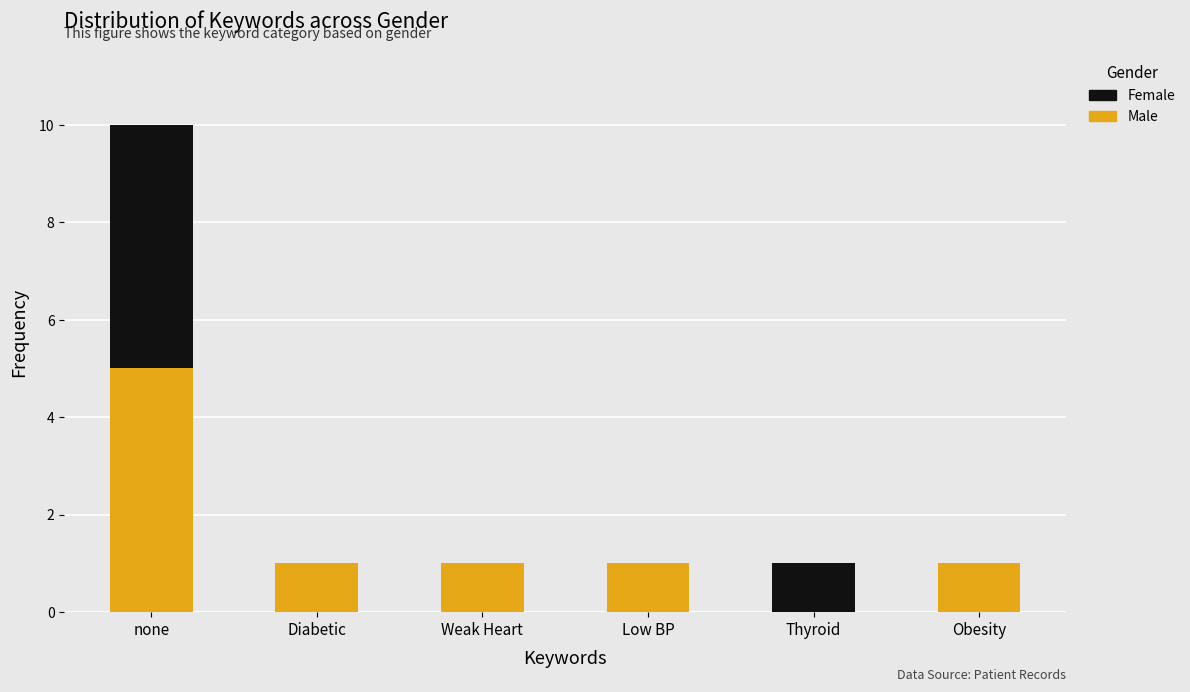

What is the highest value of the Male series?

5